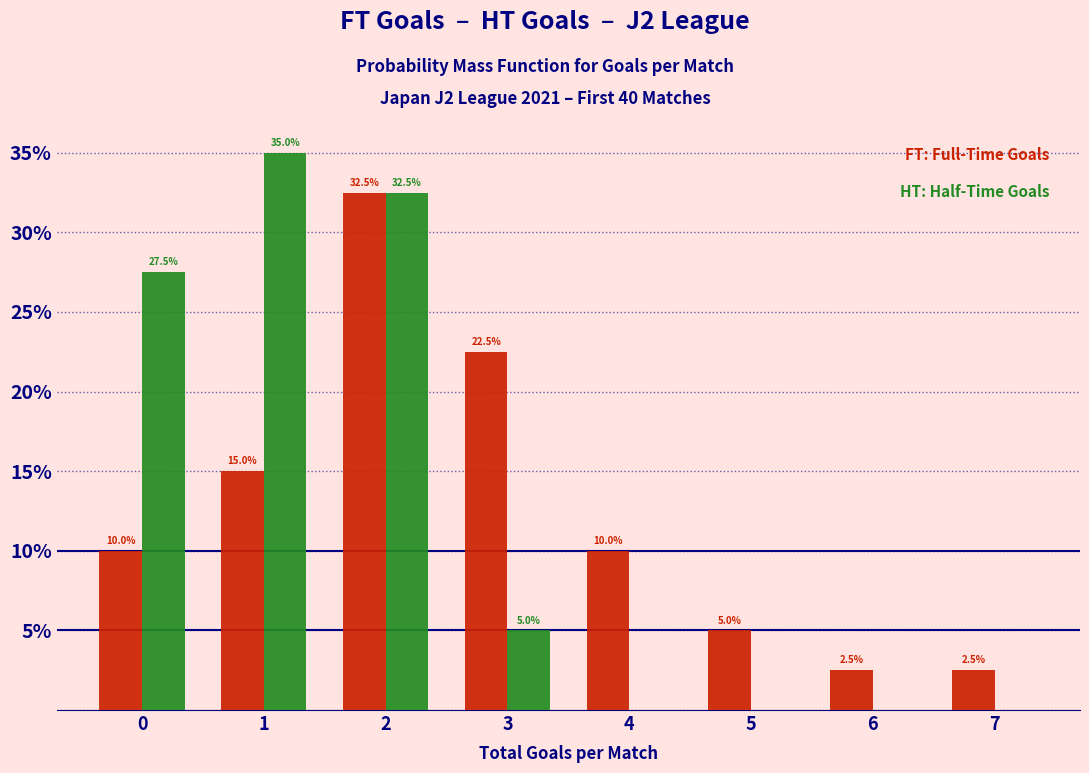

What is the total value across all series at 5?

5.0